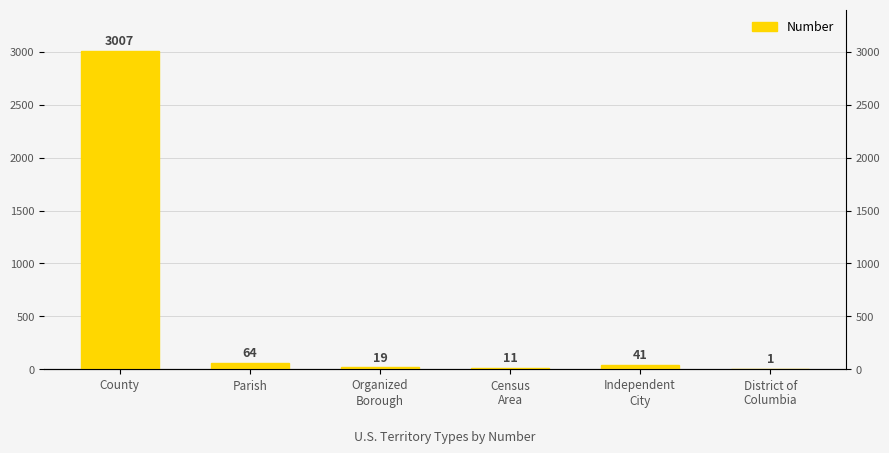

What is the difference between the maximum and minimum values?

3006